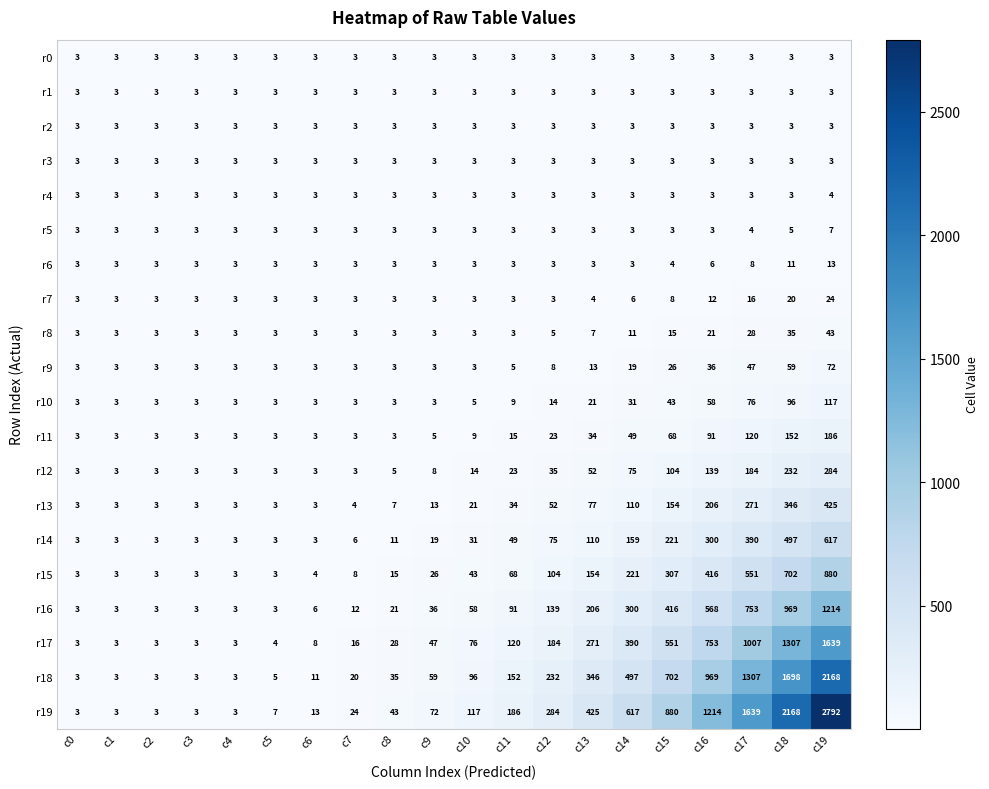

What is the sum of the r11 values at c4 and c11?

18